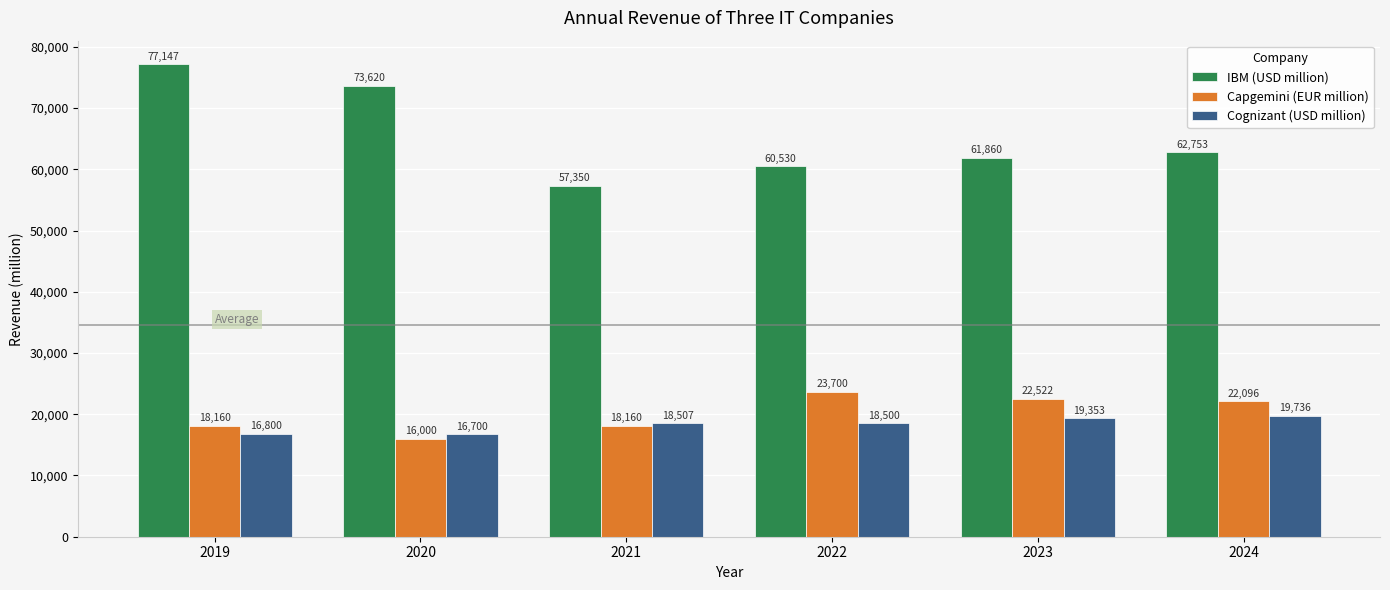

Reading right to left, transcribe all the data shown in this chart.

IBM (USD million): 2024=62753	2023=61860	2022=60530	2021=57350	2020=73620	2019=77147
Capgemini (EUR million): 2024=22096	2023=22522	2022=23700	2021=18160	2020=16000	2019=18160
Cognizant (USD million): 2024=19736	2023=19353	2022=18500	2021=18507	2020=16700	2019=16800